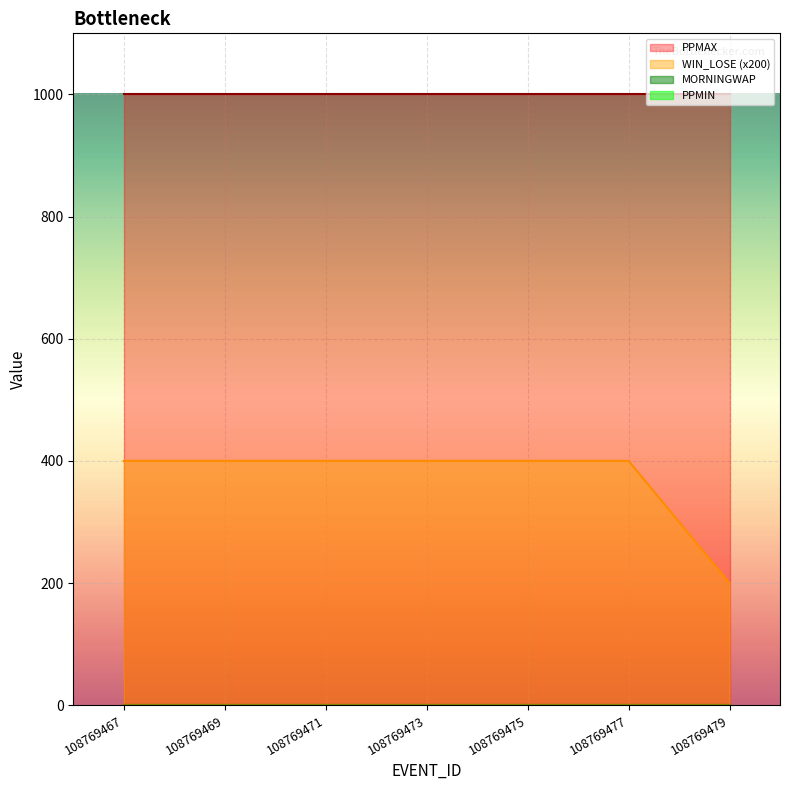

Which series has the largest total across all categories?

PPMAX